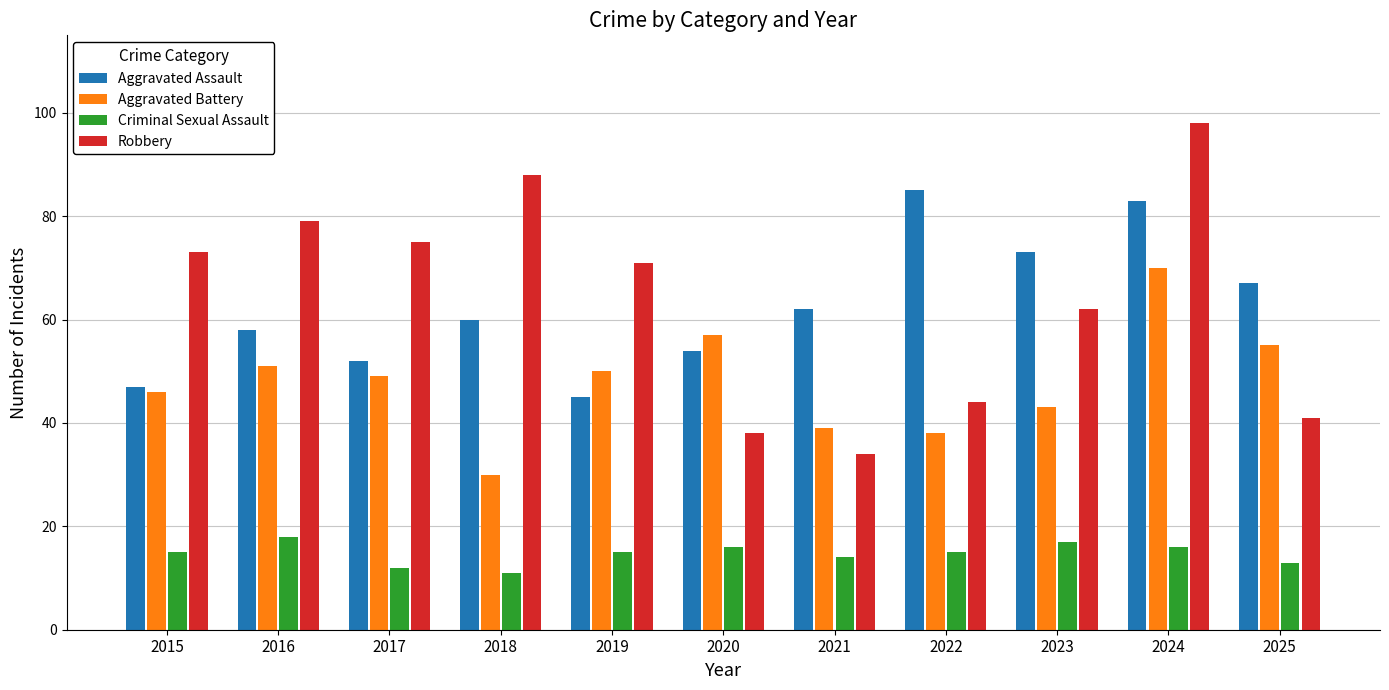

Count the number of data series in this chart.

4